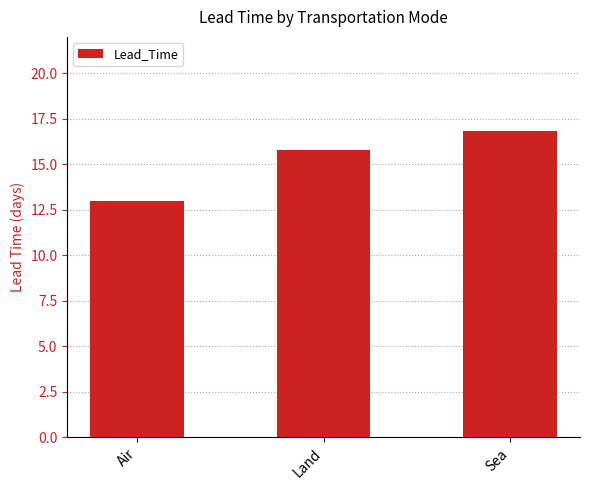

What is the ratio of the value at Air to the value at Sea?

0.8